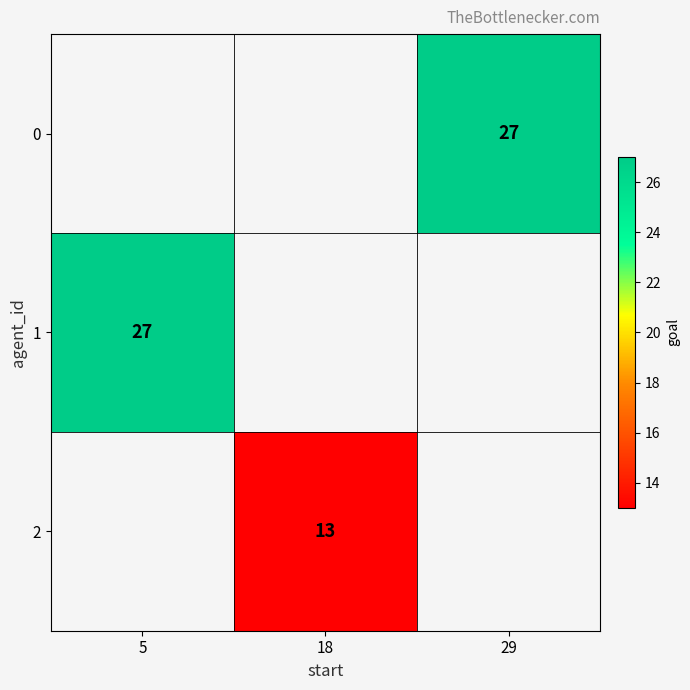

True or false: 0 has a value of 27 at 29.

True